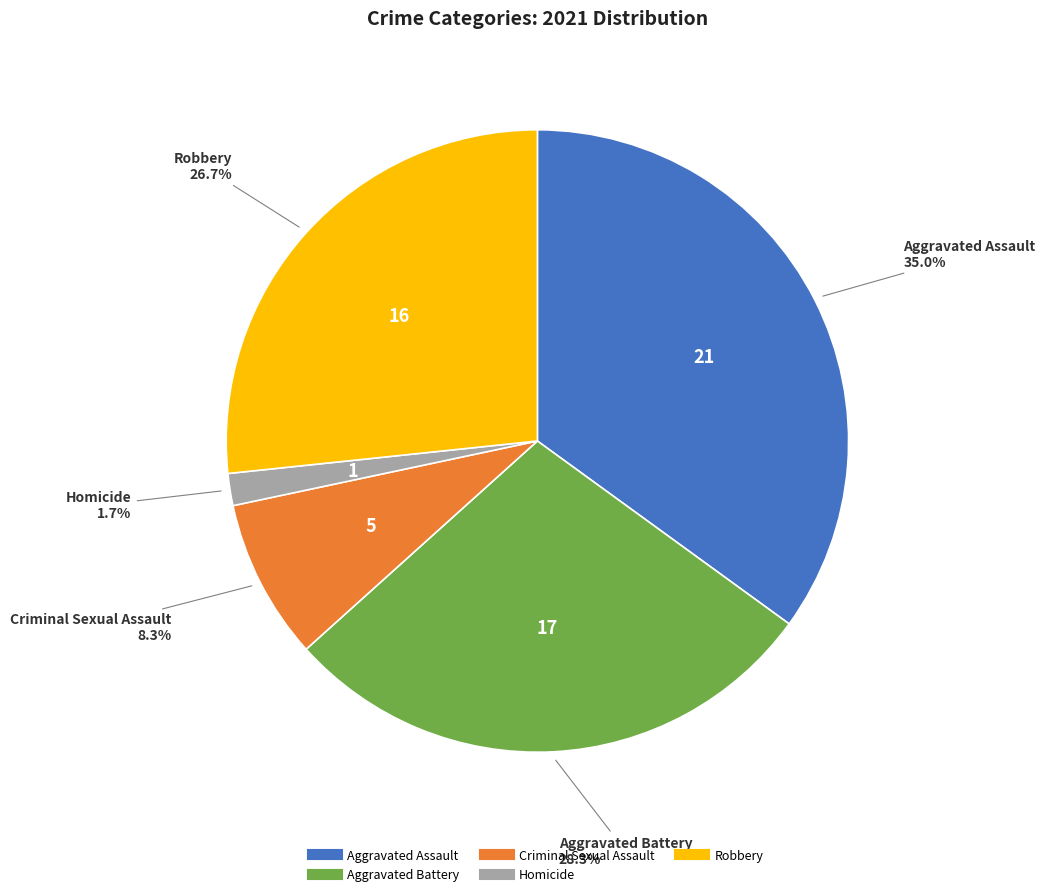

Is there any slice that represents more than half of the pie?

No